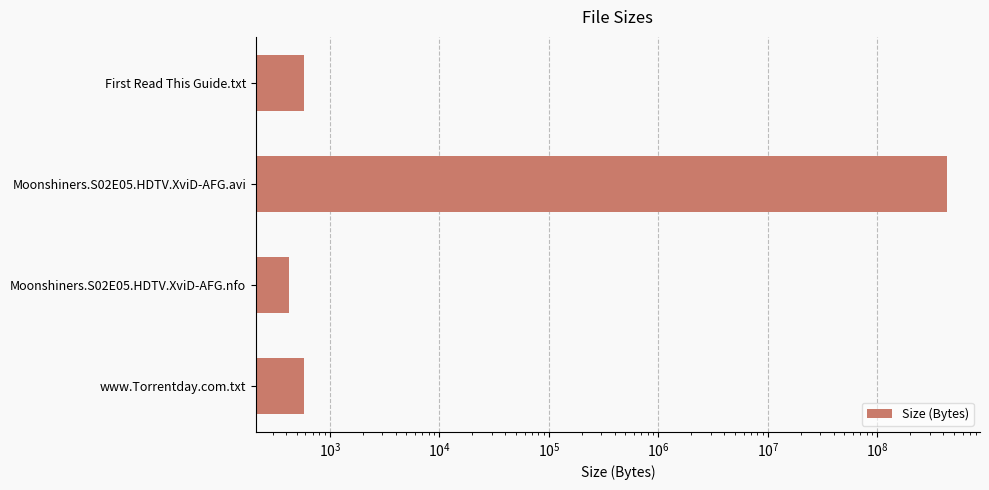

Reading left to right, what are all the values shown in this chart?

580	433610000	422	580